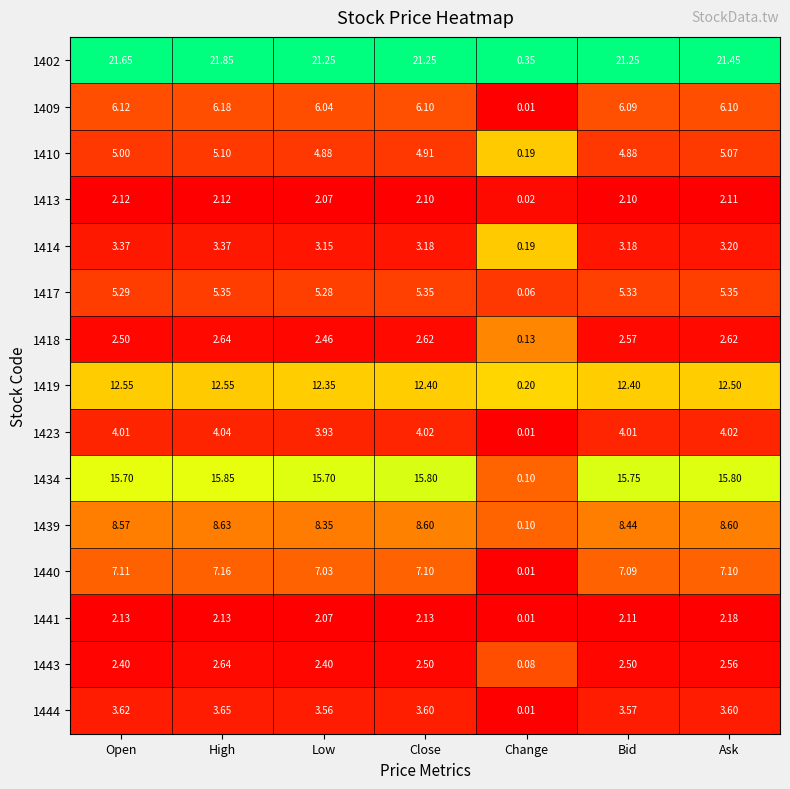

At which category does the chart reach its minimum across all series?

Change